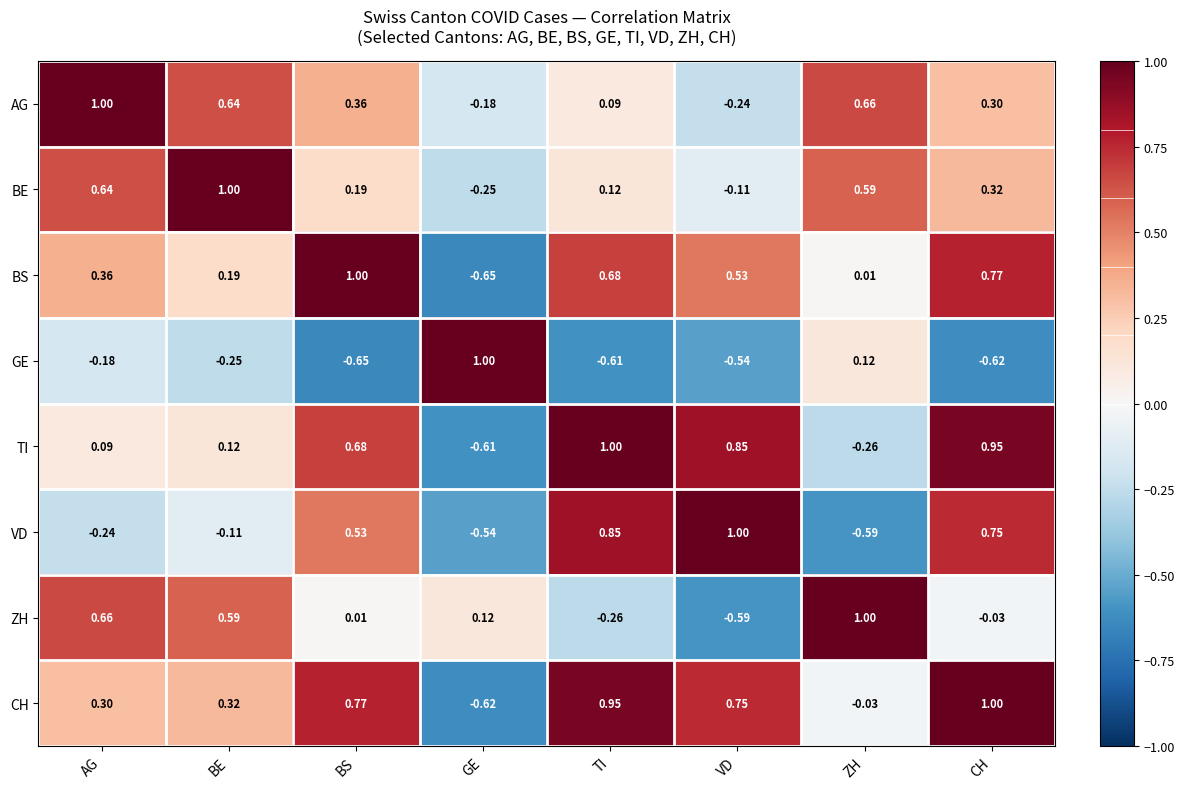

At which label does CH reach its peak?

CH